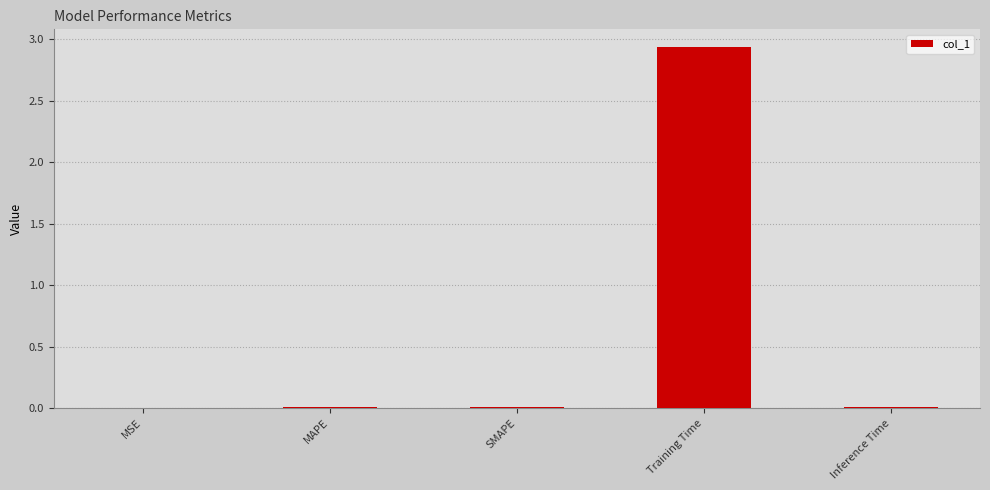

Between SMAPE and Training Time, which is larger?

Training Time